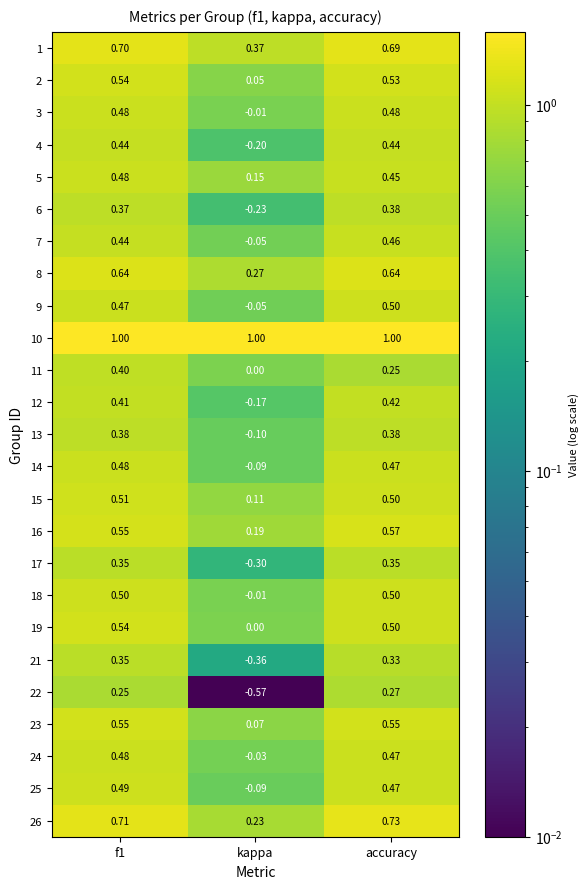

How many distinct data groups are displayed?

25